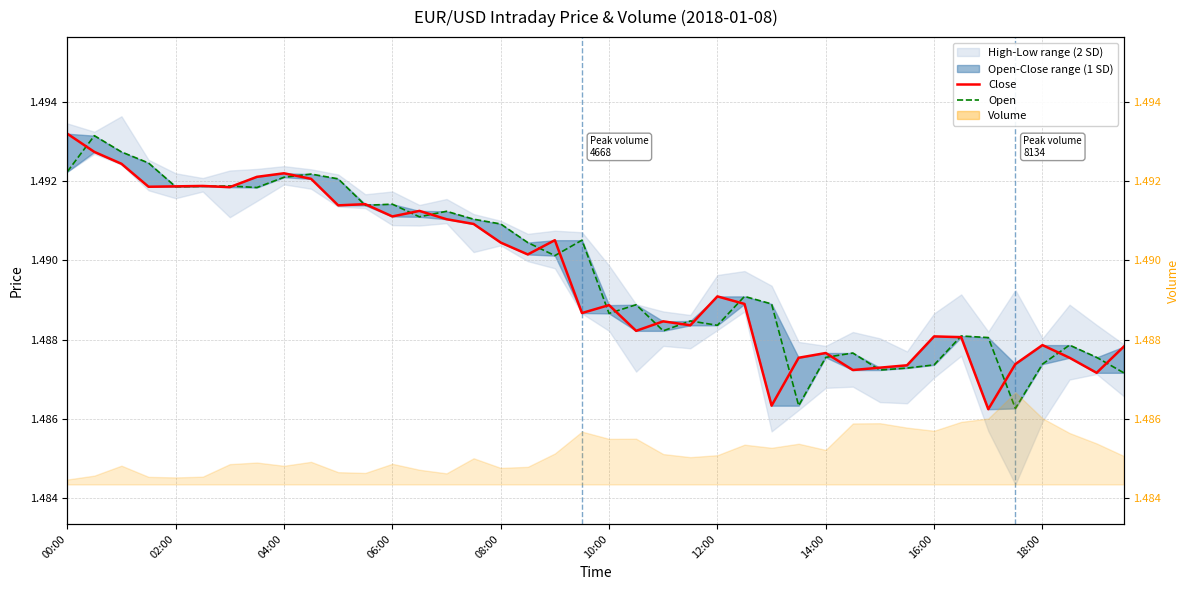

The Close series shows 2.4 at 10:00. True or false?

False